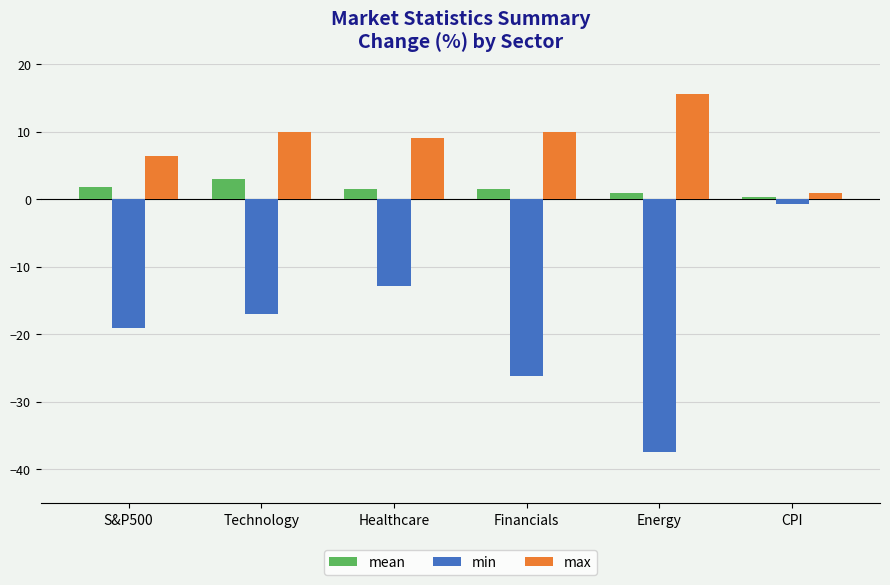

True or false: mean has a value of 1.5 at Healthcare.

True